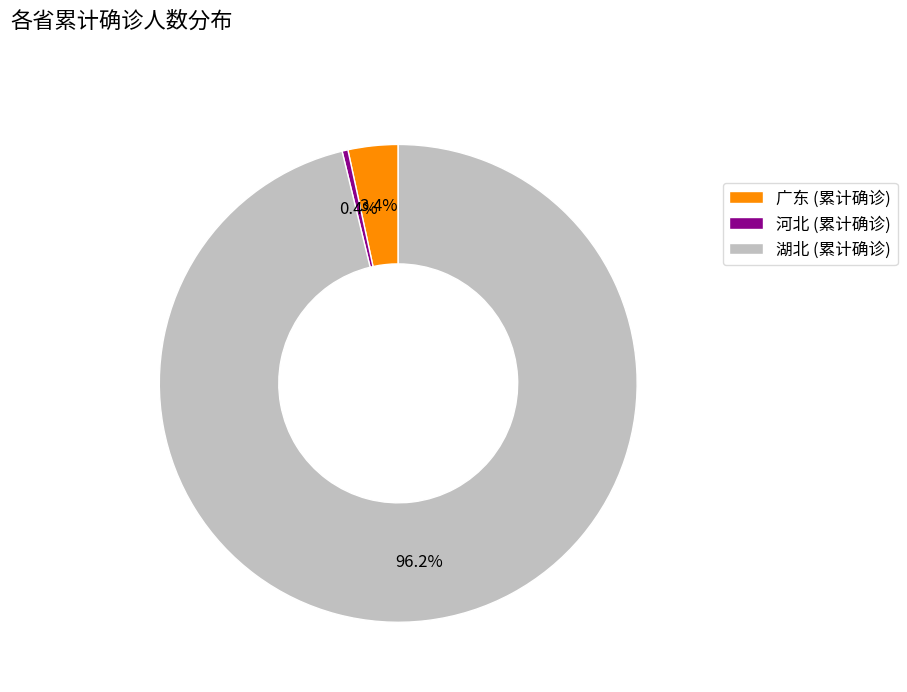

Which has a higher value, 湖北 or 广东?

湖北